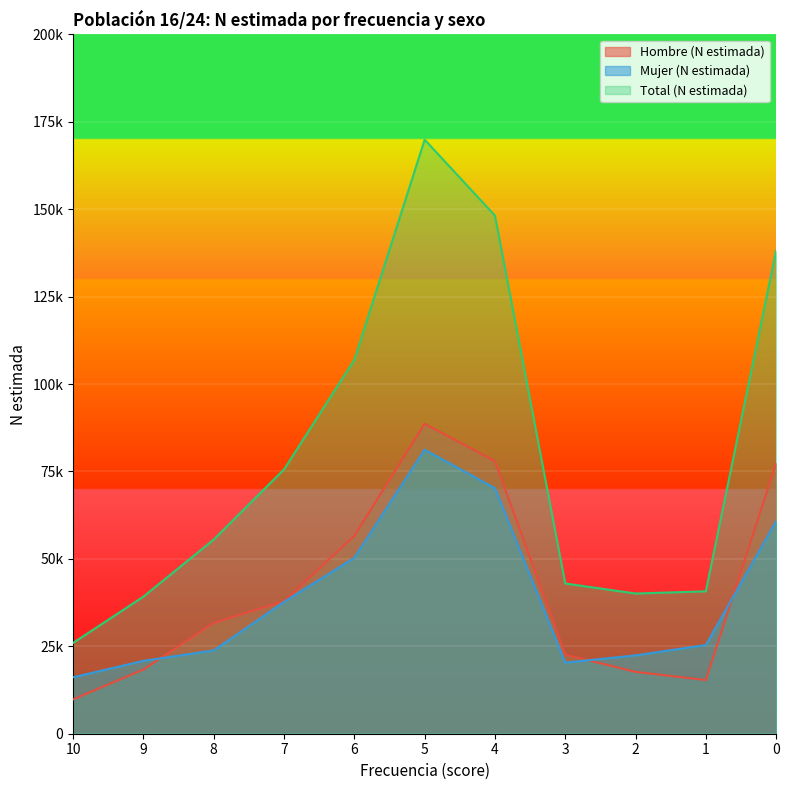

What is the difference between the maximum and second lowest values in the Total (N estimada) series?

130687